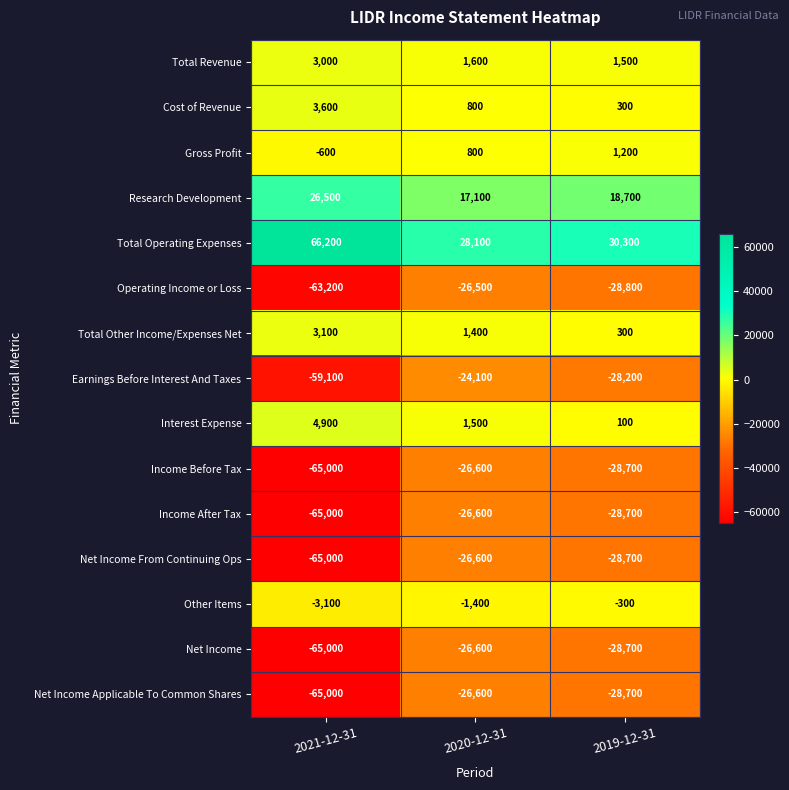

At which label does Cost of Revenue reach its minimum?

2019-12-31